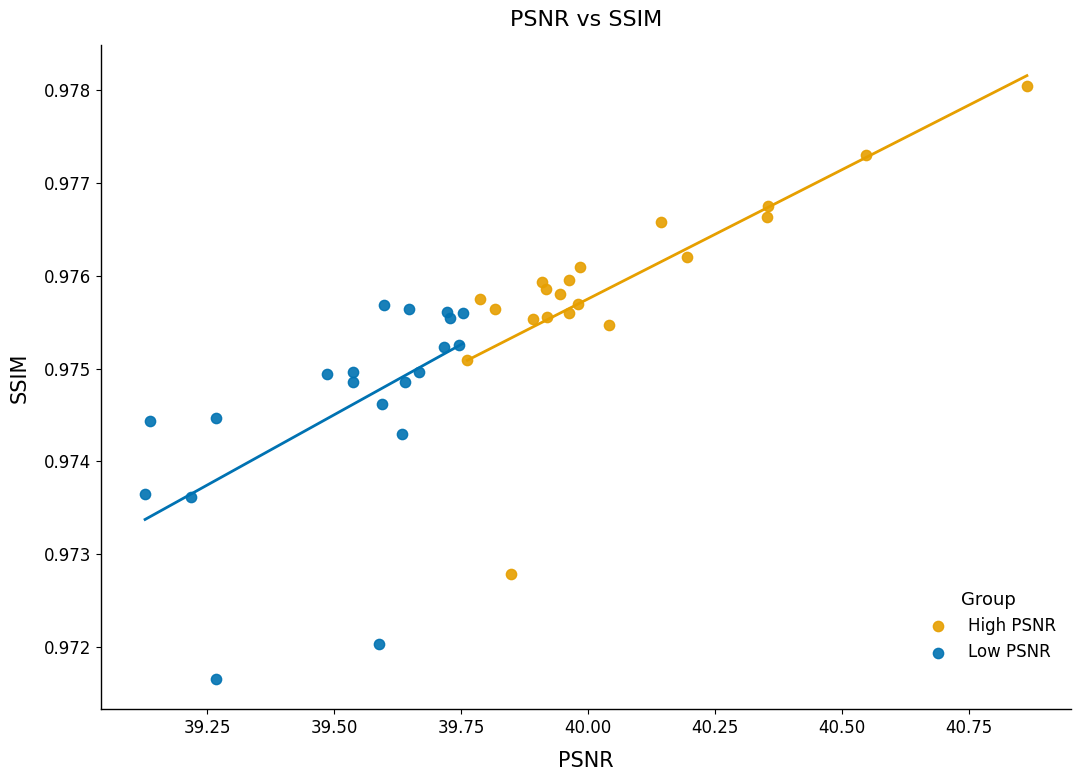

Which series reaches the minimum Y coordinate?

Low PSNR